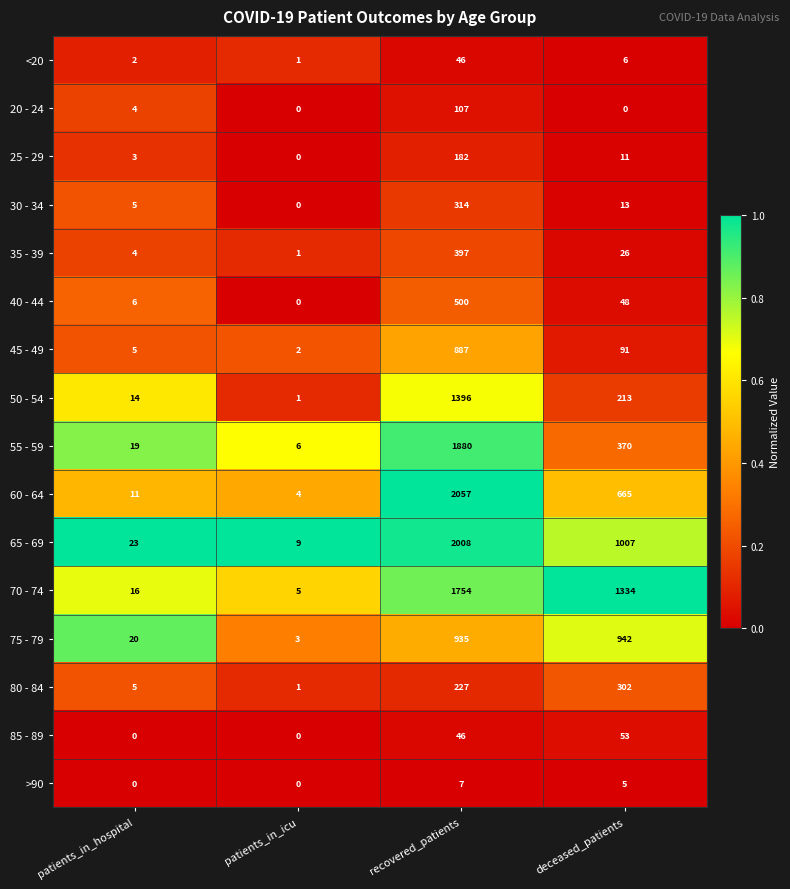

What is the difference between the maximum and second lowest values in the 40 - 44 series?

494